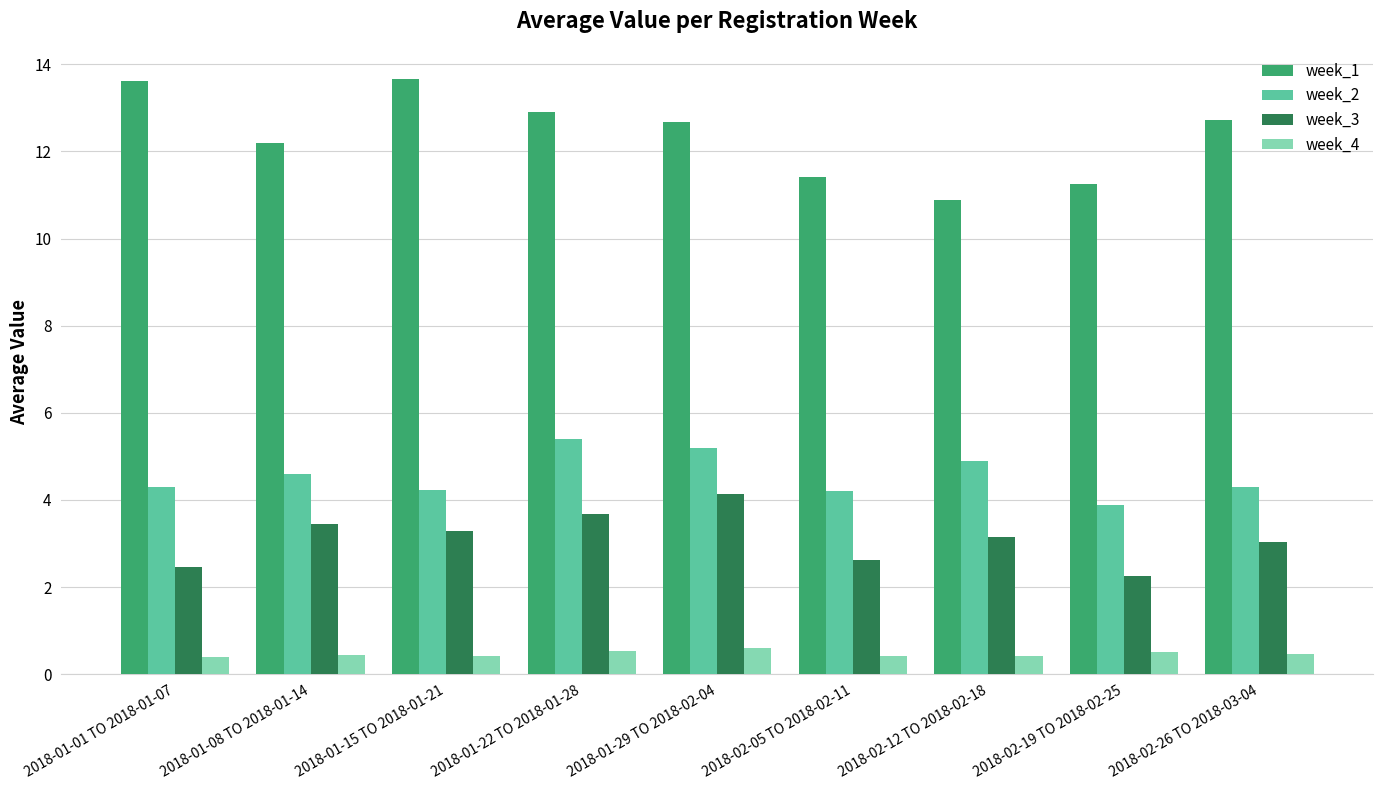

At how many categories does at least one series exceed 2?

9